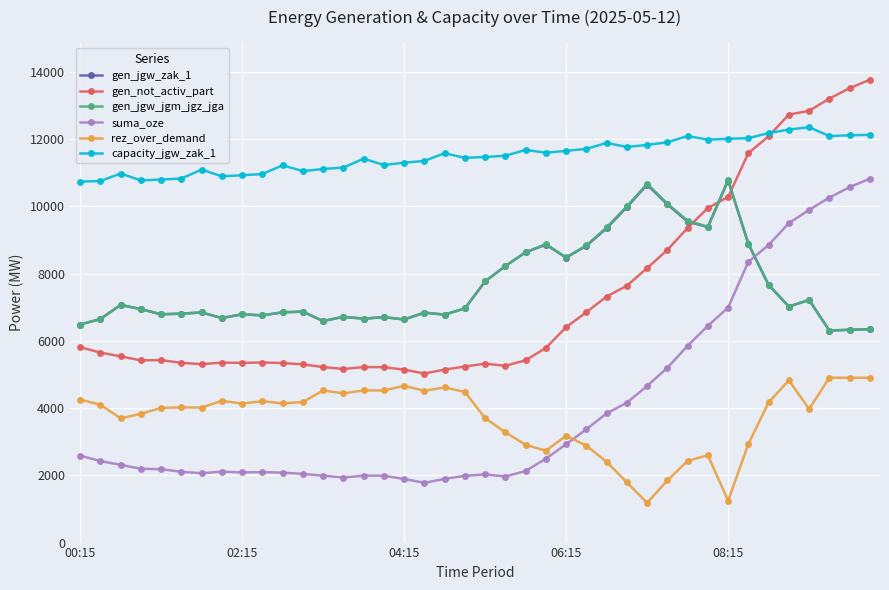

What is the value of the gen_jgw_jgm_jgz_jga point at the 28th from the left?

10005